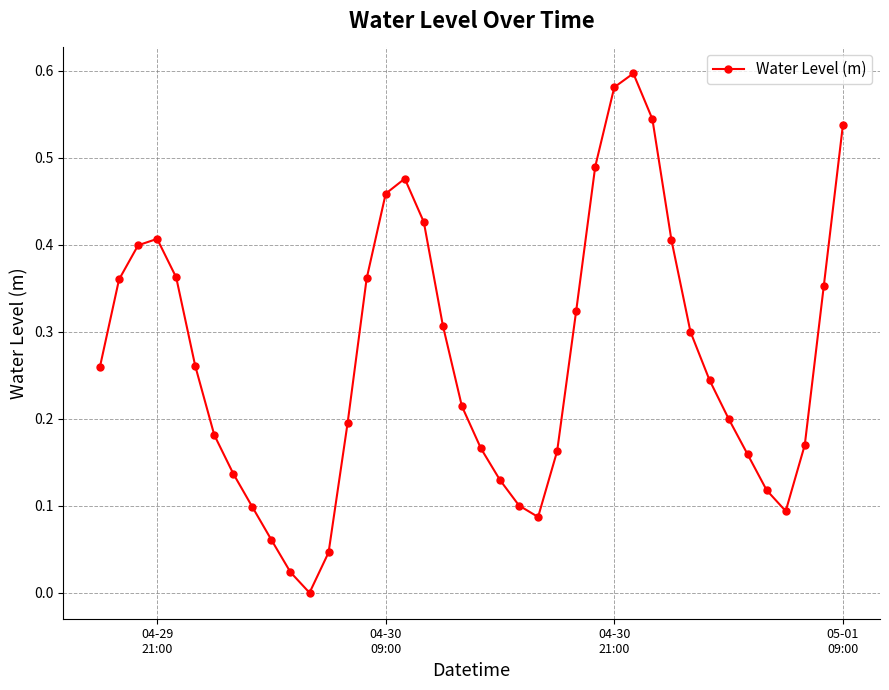

How many categories are shown in the chart?

40